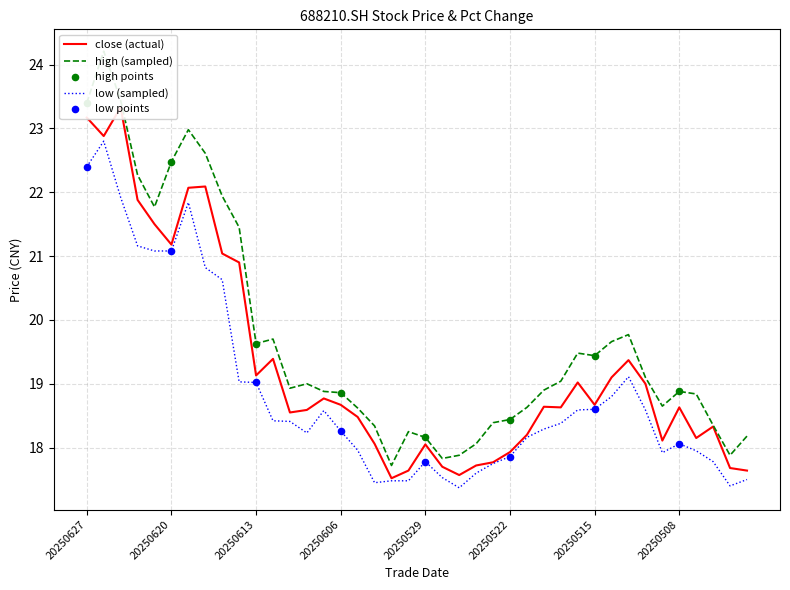

What is the total value across all series at 20250429?

53.3